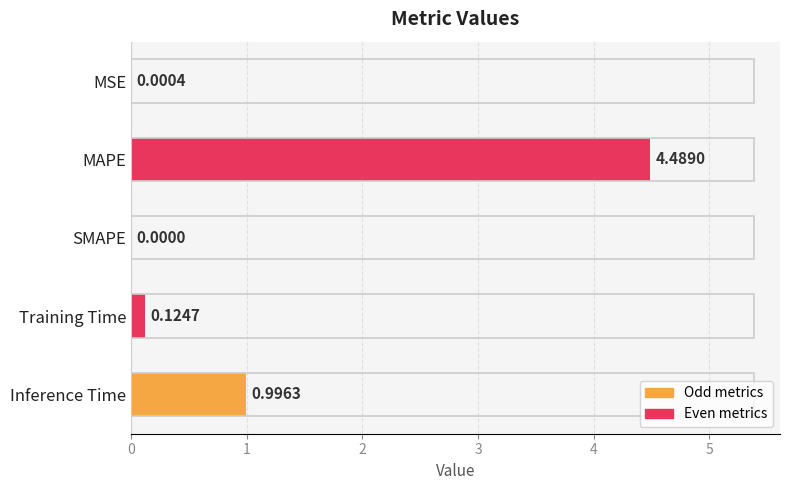

At which label is the value closest to 2?

Inference Time